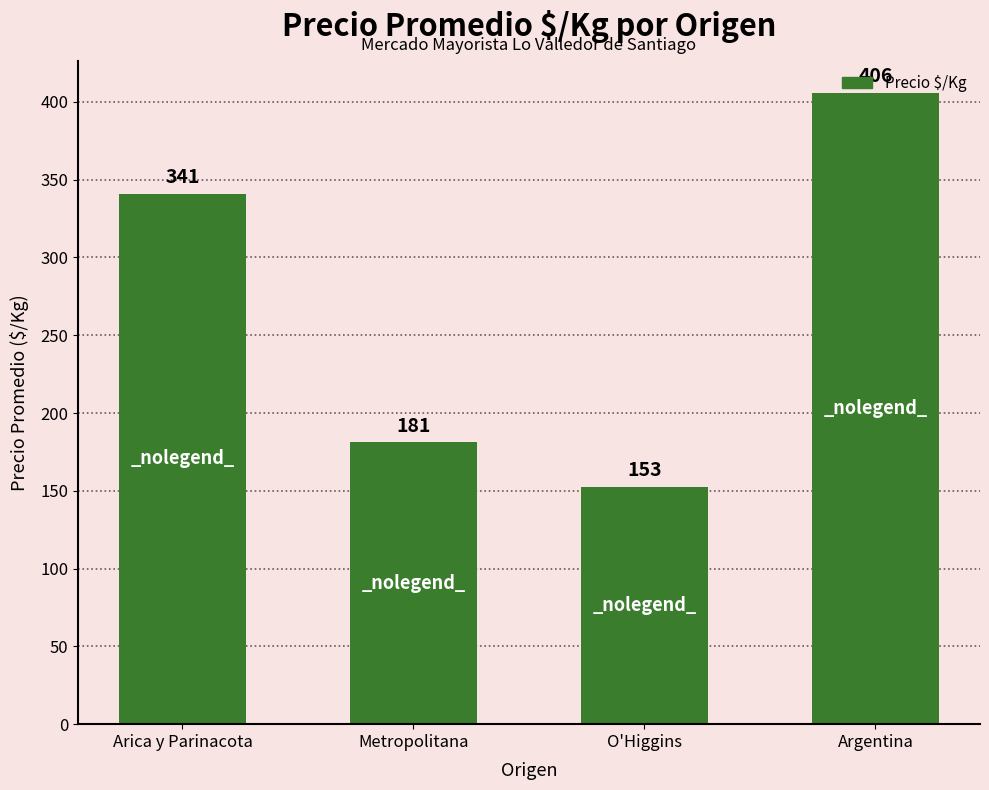

What is the smallest value displayed?

152.7